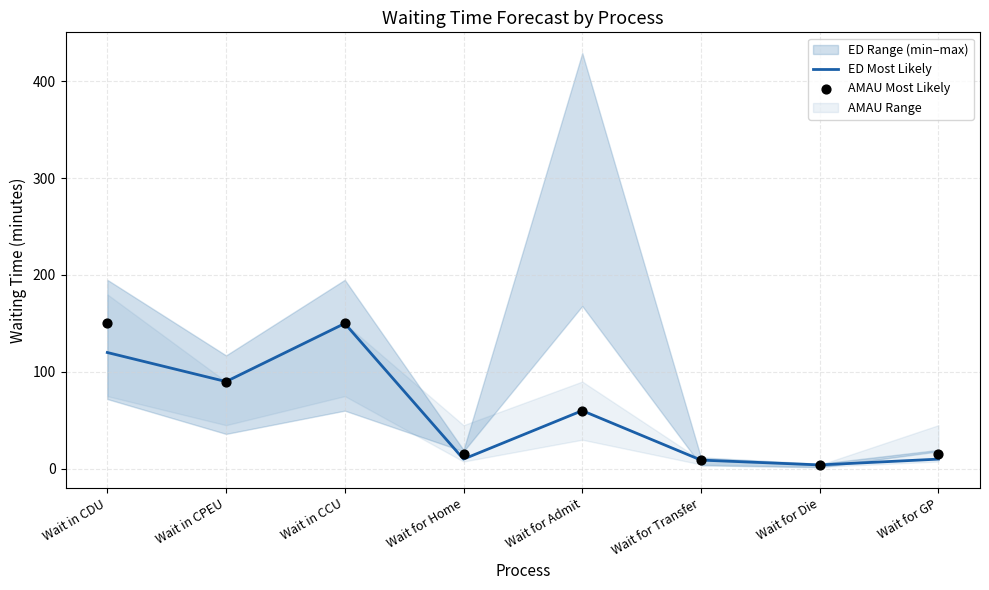

Which series has the largest total across all categories?

AMAU Most Likely